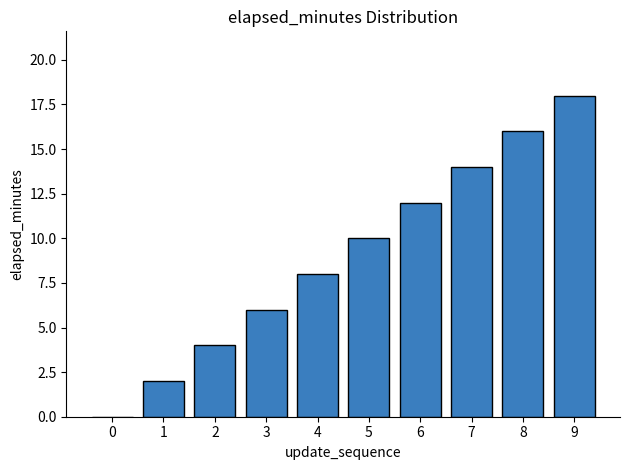

What is the greatest value displayed?

18